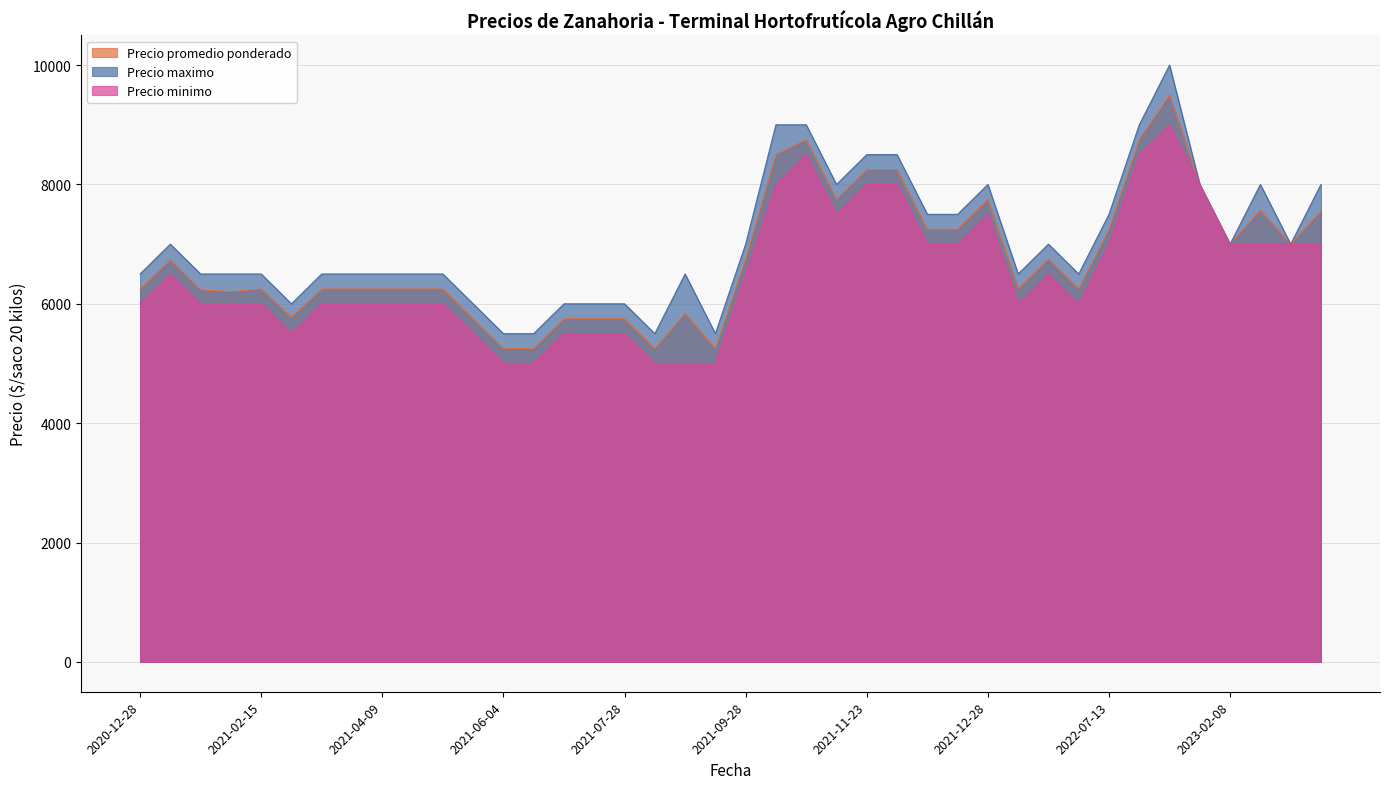

What is the sum of all Precio minimo values?

260000